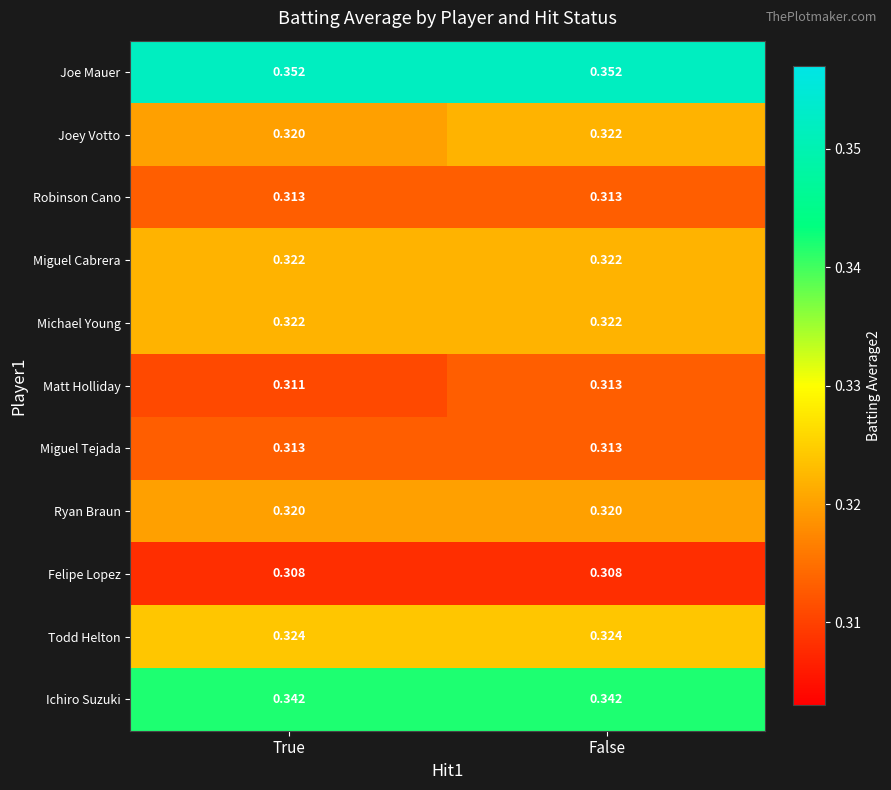

Where is Joey Votto nearest to the value 0?

True